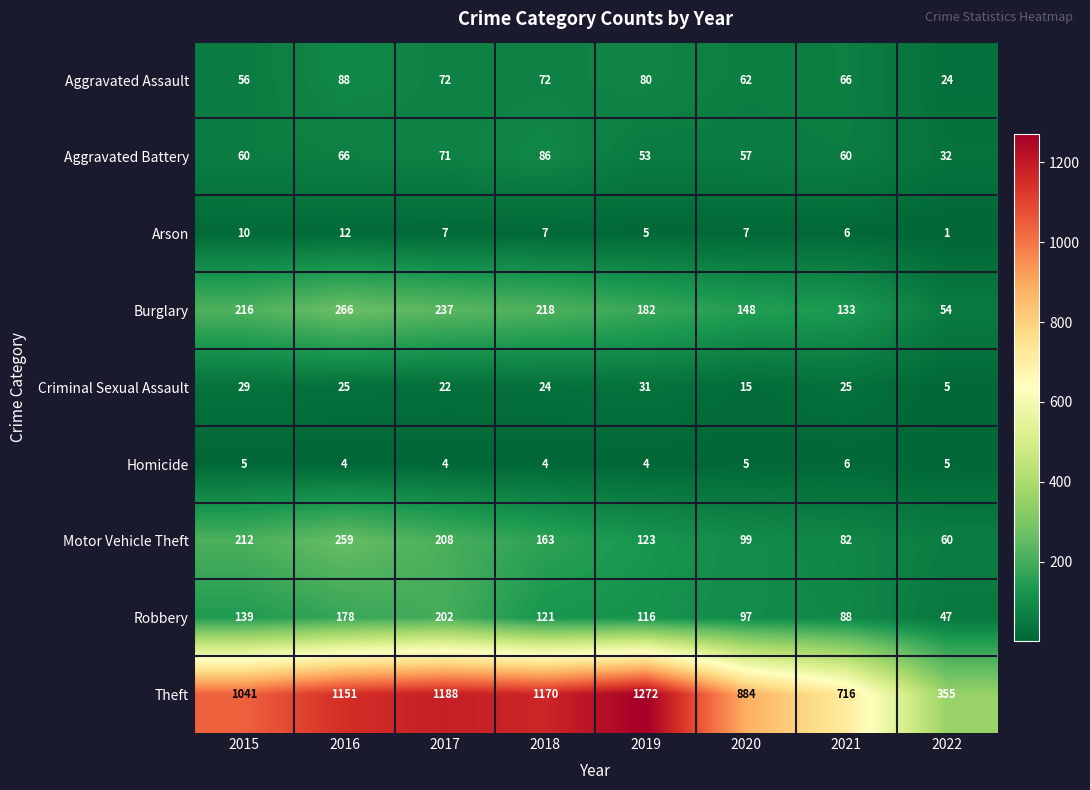

Which category has the lowest value in the Burglary series?

2022